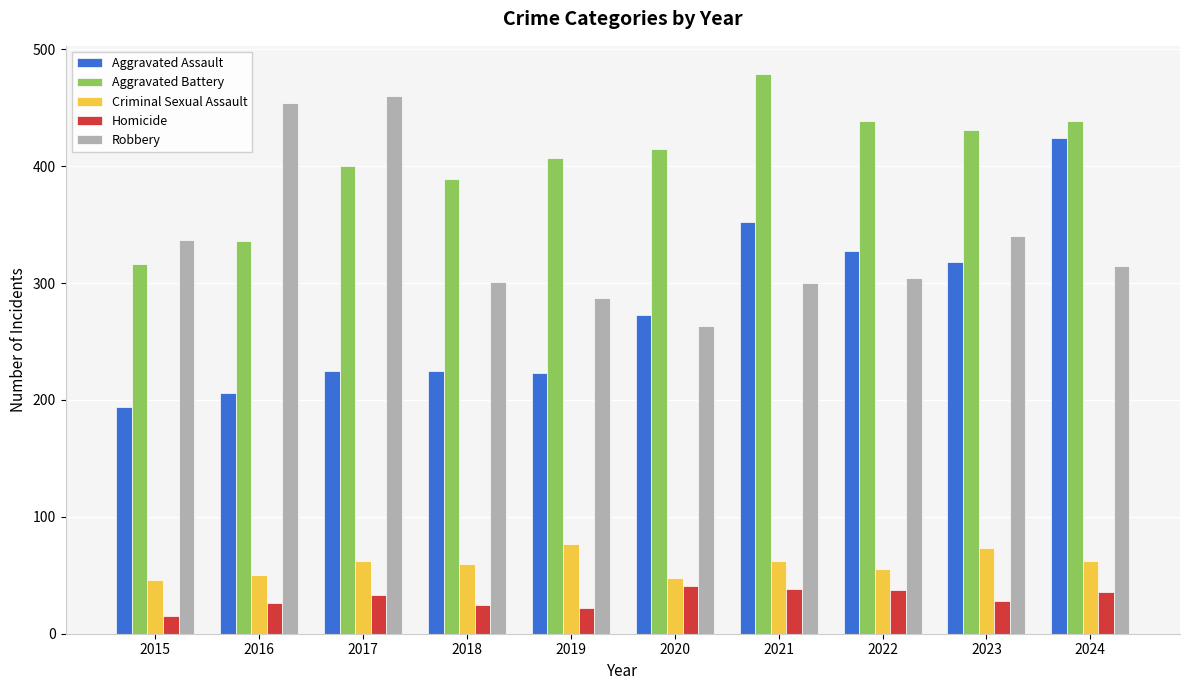

Is the value of Homicide at 2024 greater than the value of Aggravated Assault at 2022?

No